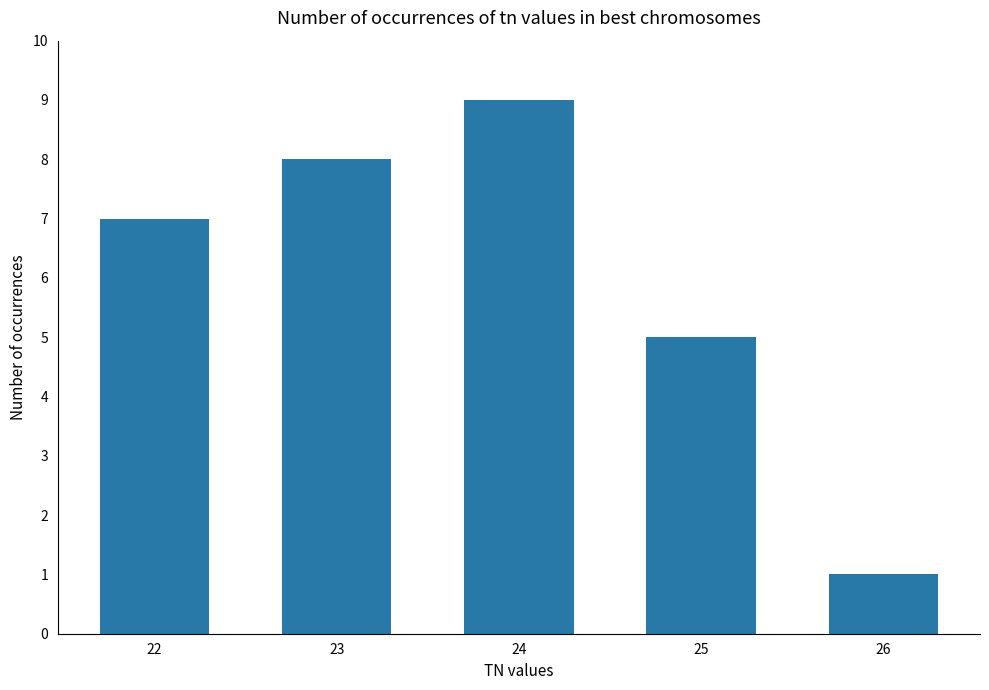

Does the chart contain any negative values?

No